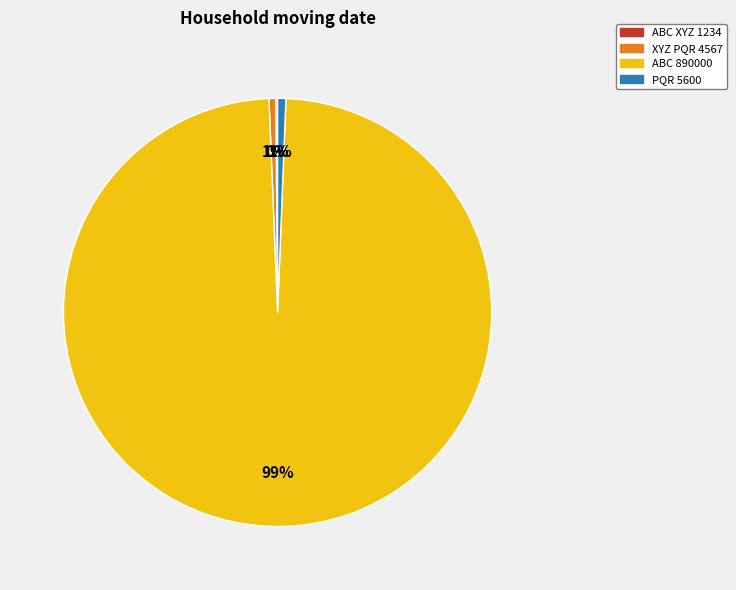

Does any single category account for the majority?

Yes